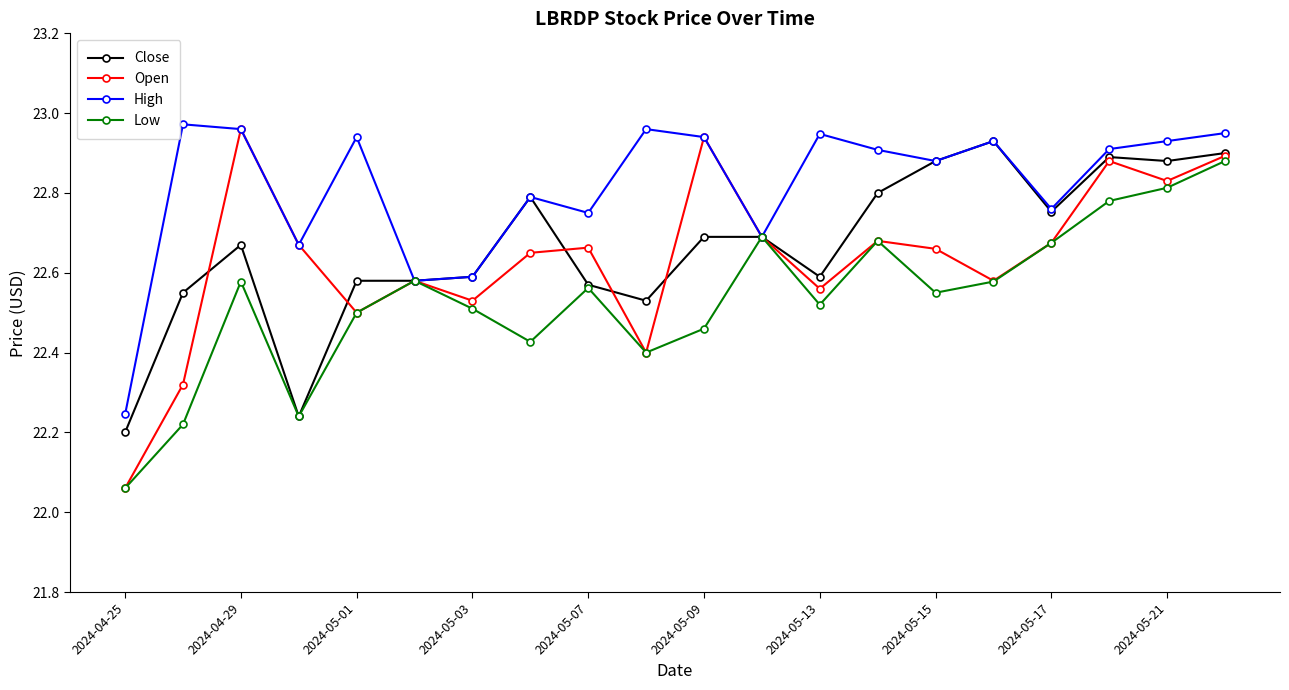

What is the sum of all Close values?

453.3